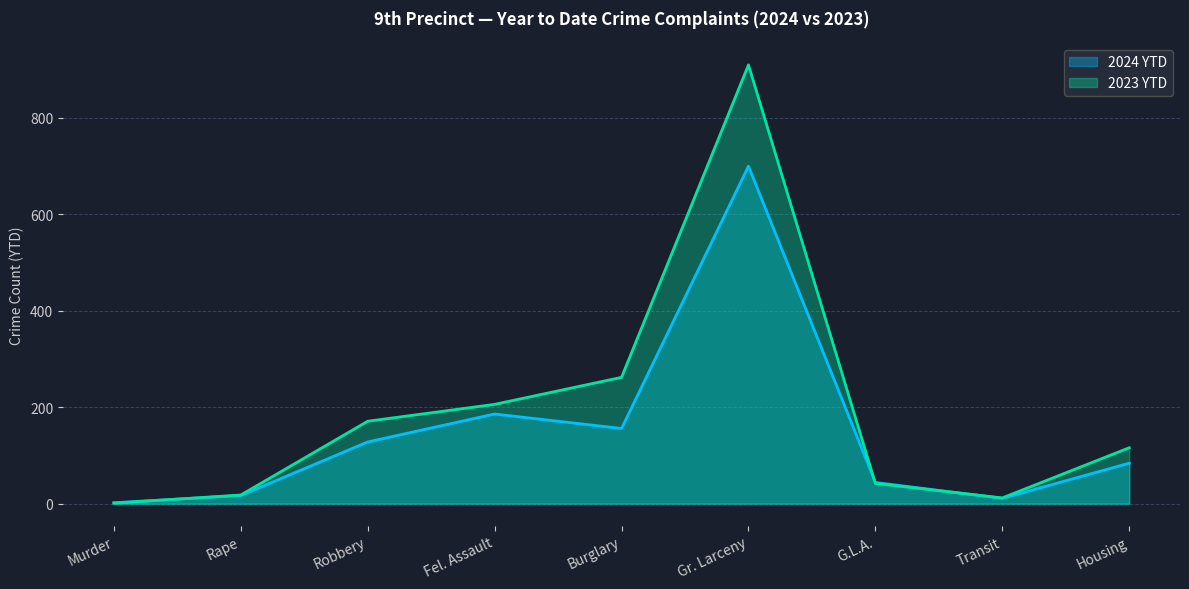

Which series changed the most between Gr. Larceny and Transit?

2023 YTD